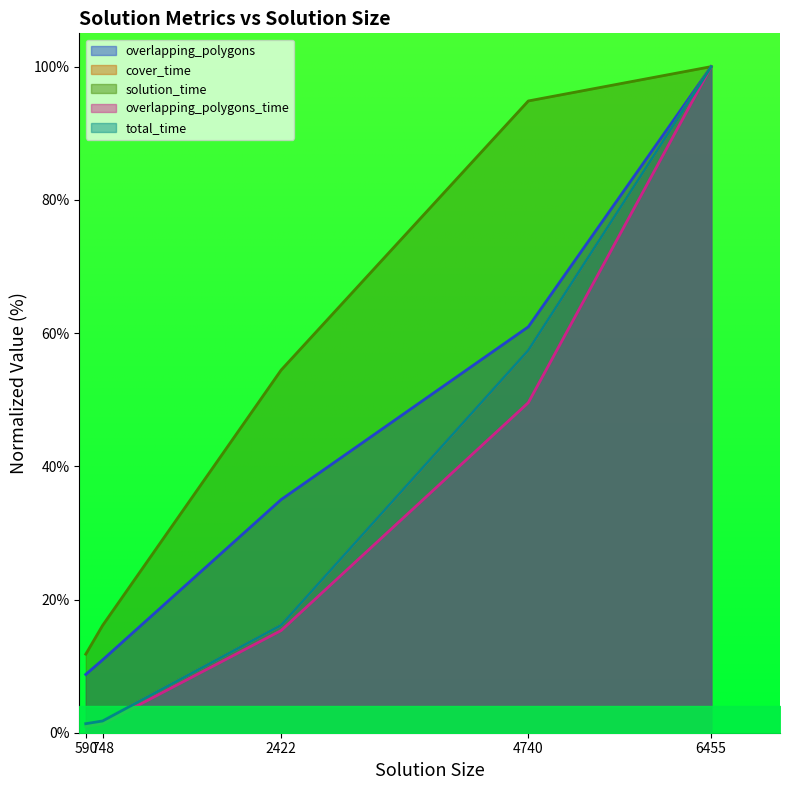

What is the sum of all cover_time values?

176.6